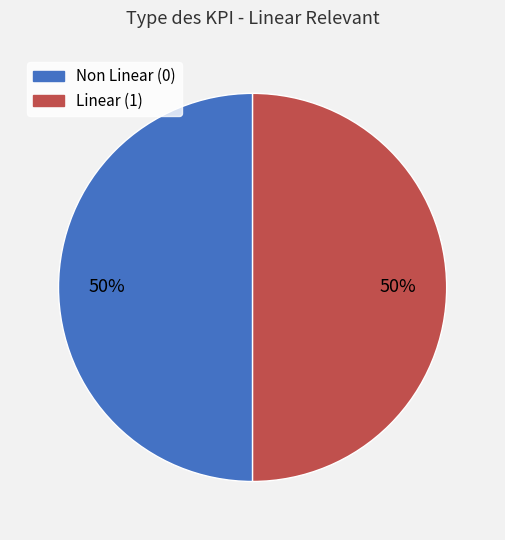

To the nearest percent, what is the average slice percentage?

50%